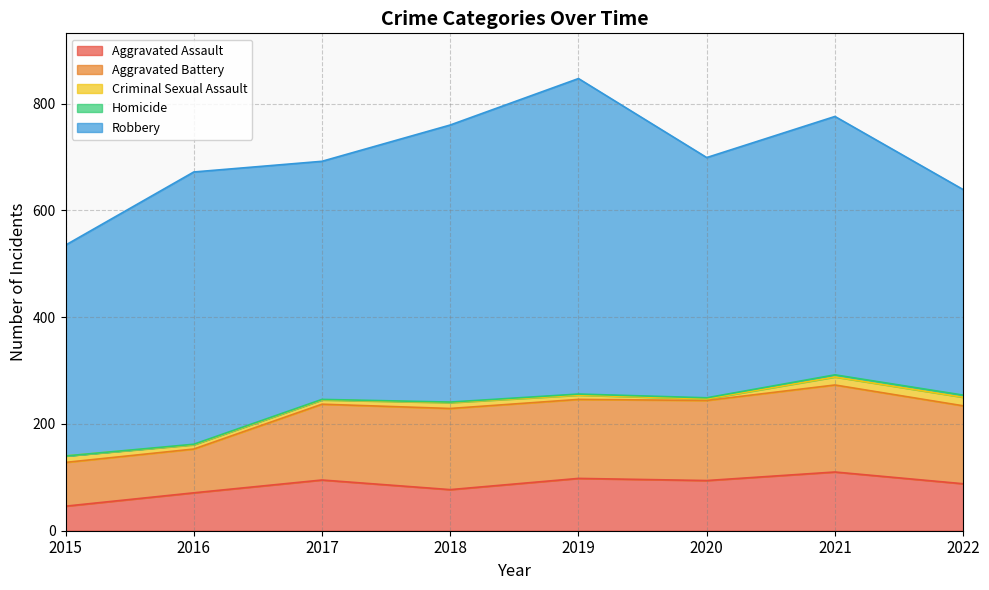

Is it true that Criminal Sexual Assault equals 21 at 2021?

False